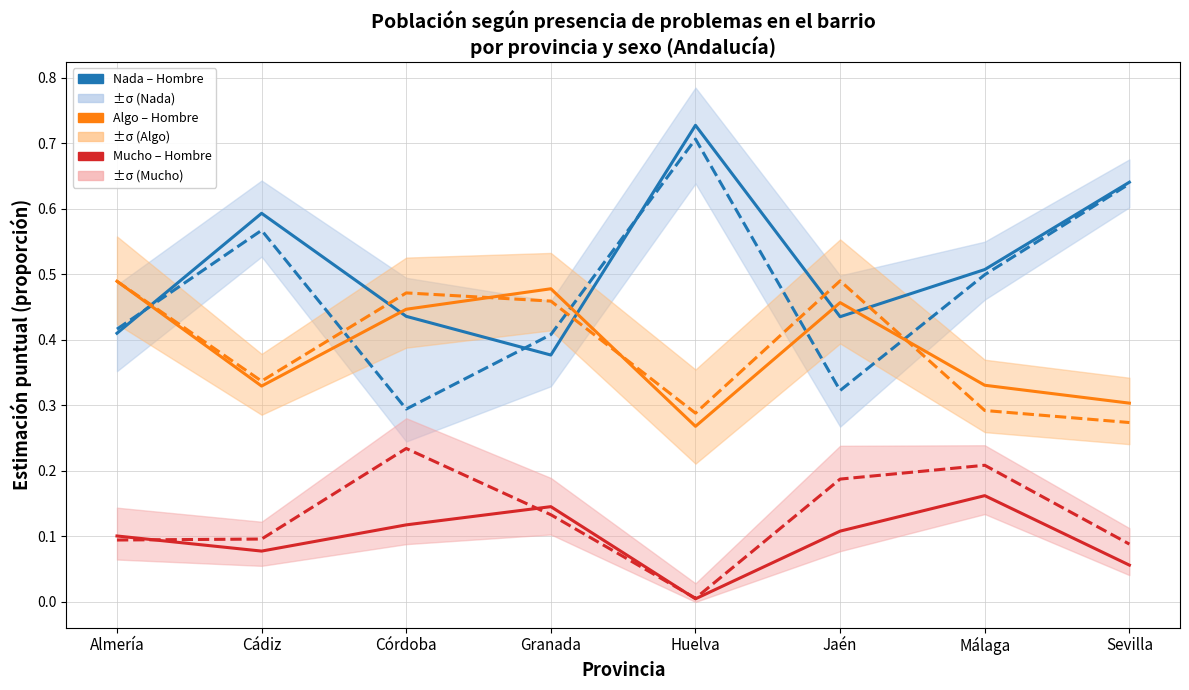

What is the sum of the Mucho – Hombre values at Almería and Málaga?

0.3